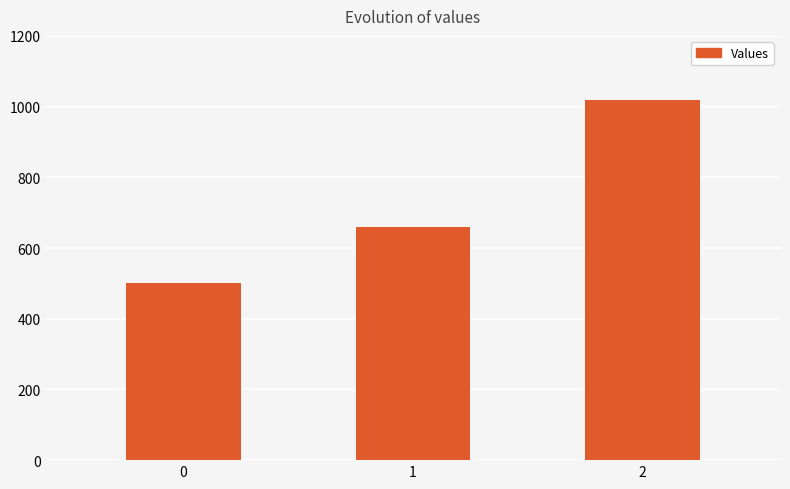

Rank the categories by value from highest to lowest.

2, 1, 0